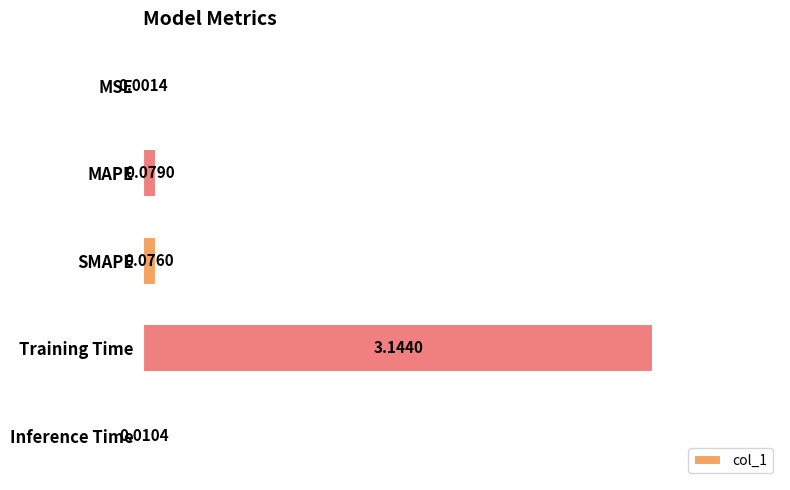

Where is the data nearest to the value 1?

MAPE